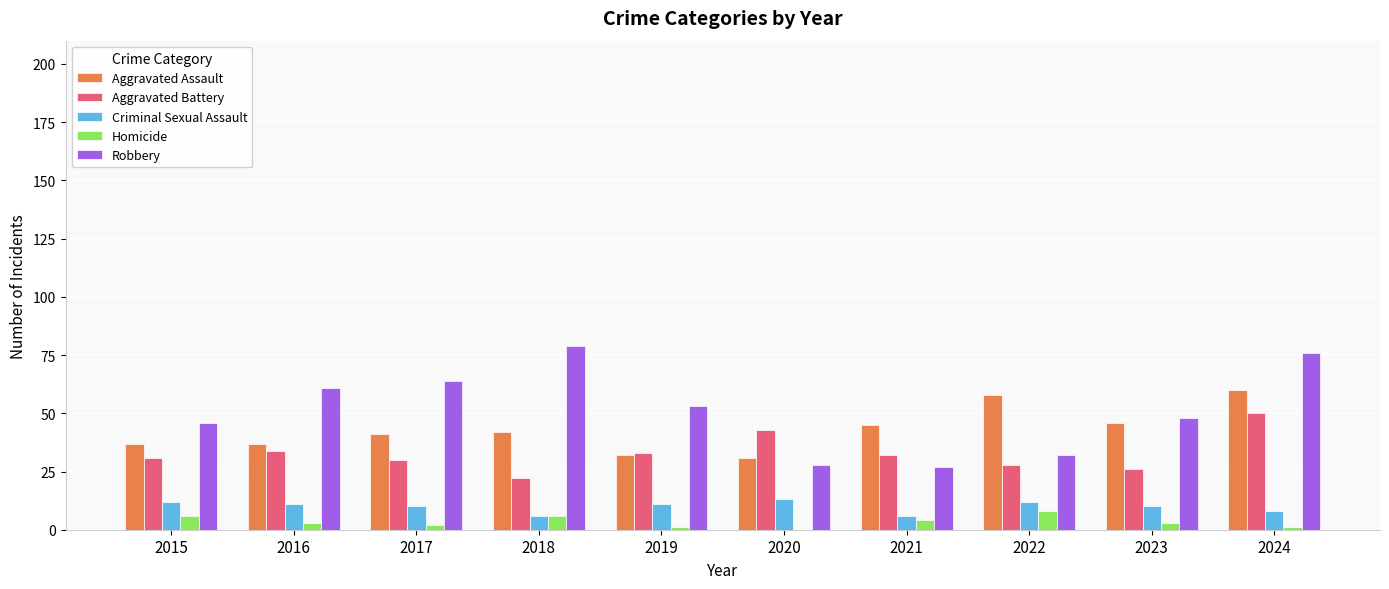

Which series changed the most between 2021 and 2023?

Robbery